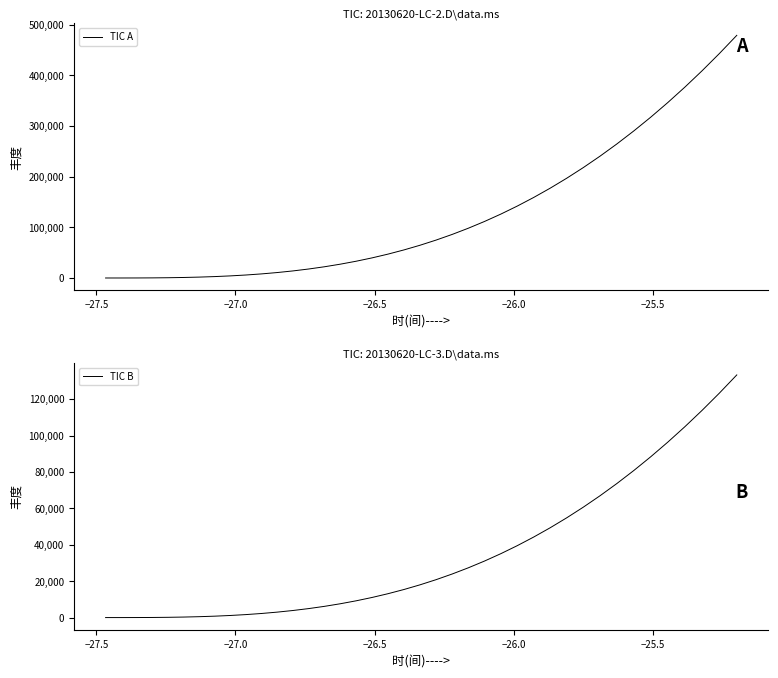

What is the value of the TIC B point at the 11th from the left?

2246.7